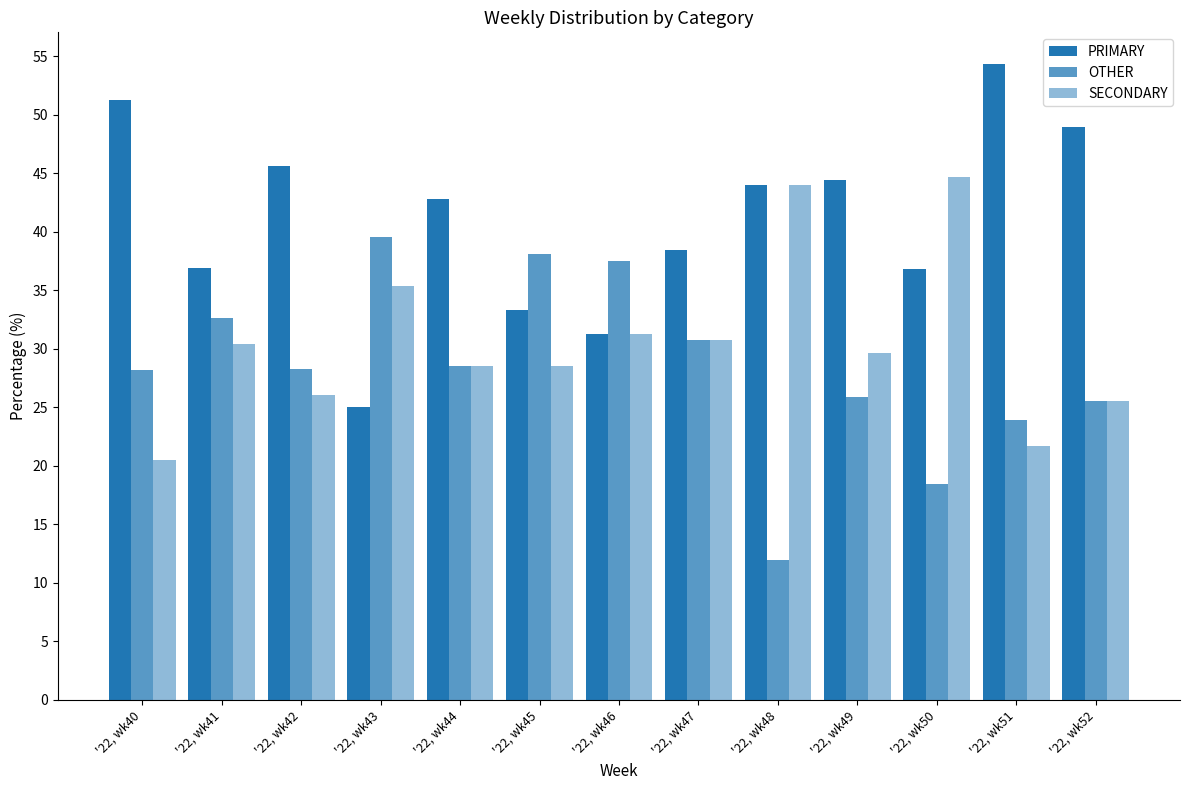

Which series changed the most between '22, wk45 and '22, wk48?

OTHER